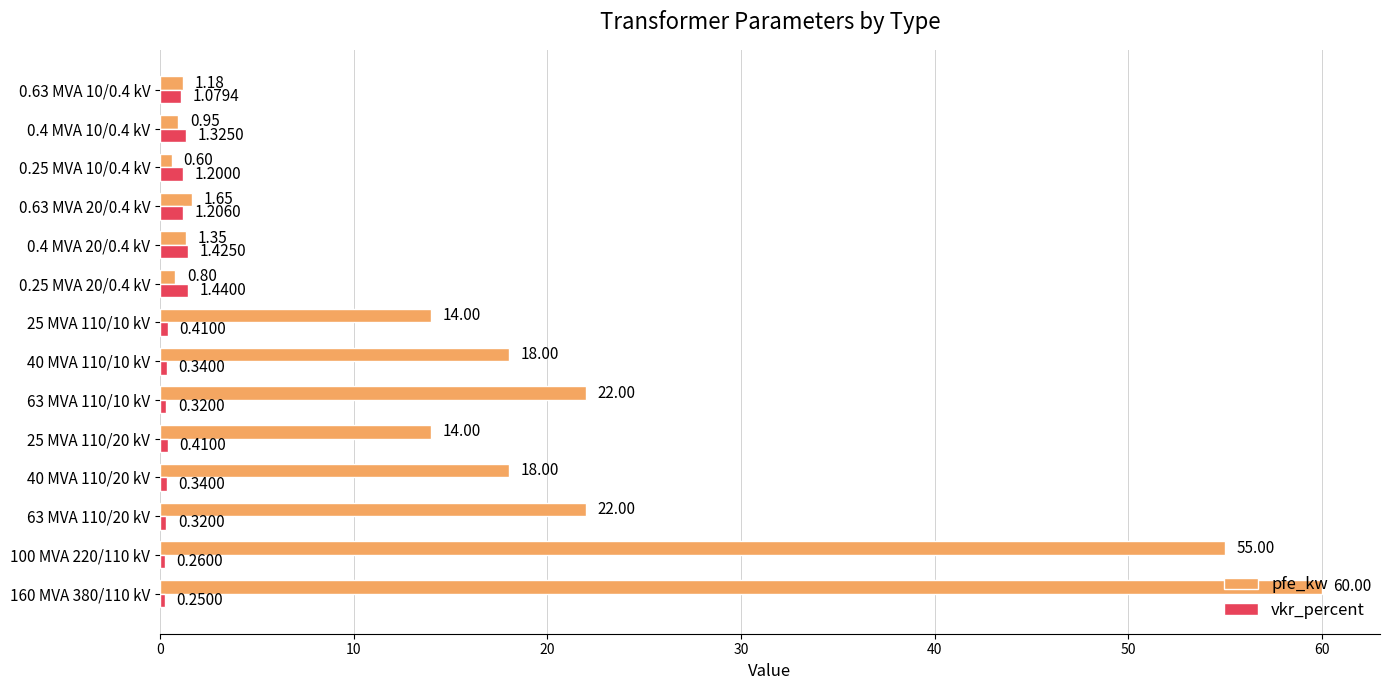

Count the number of data series in this chart.

2